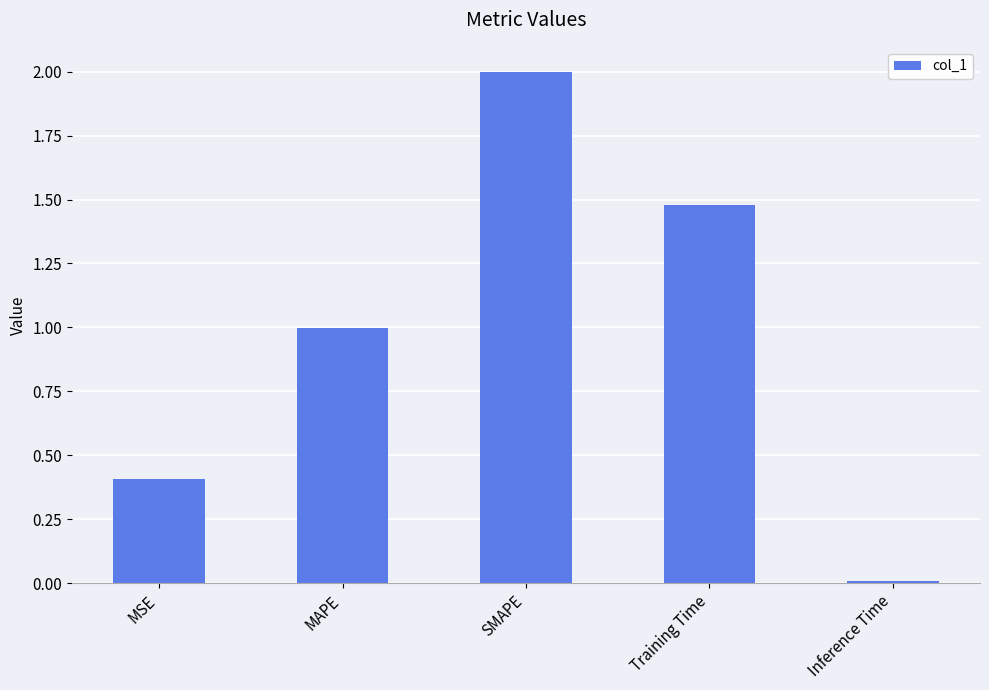

What is the label of the 4th bar from the right?

MAPE